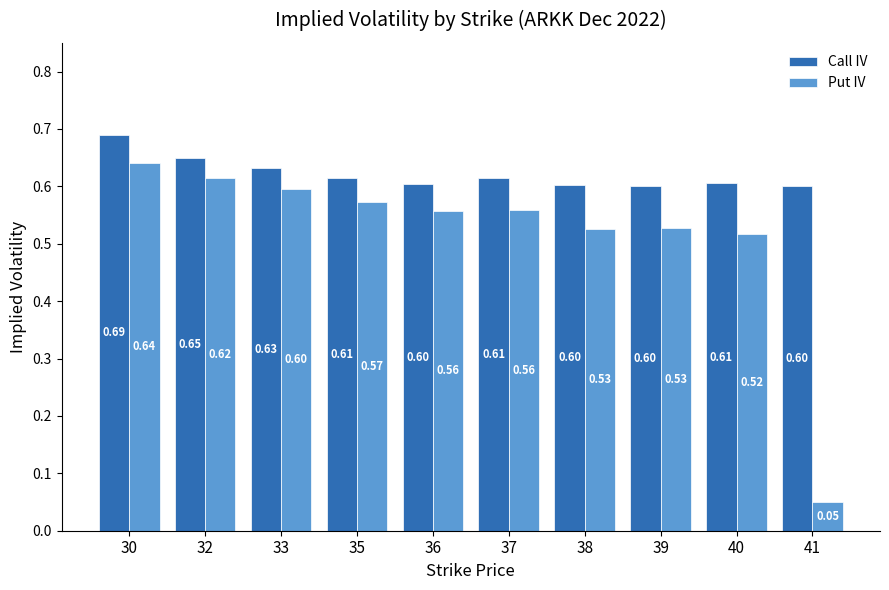

Is it true that Call IV equals 0.6 at 38?

True